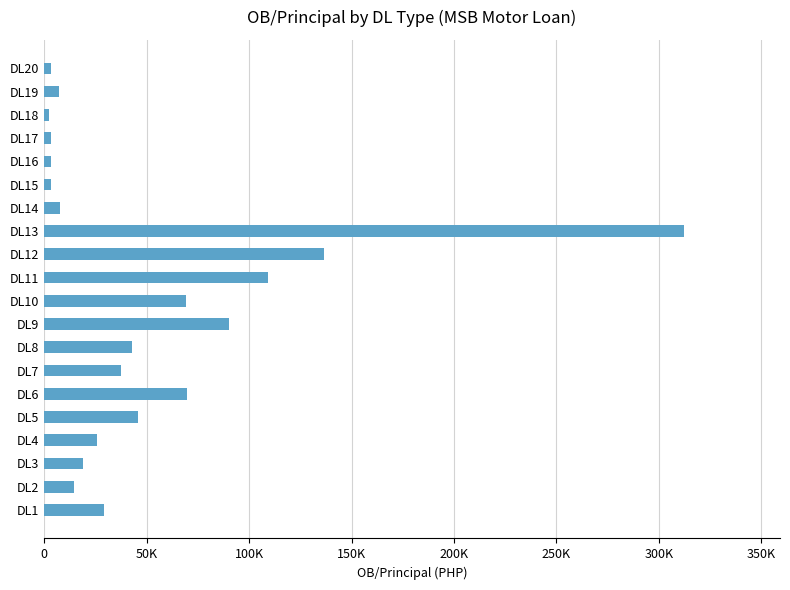

What is the difference between the maximum and minimum values?

310240.7